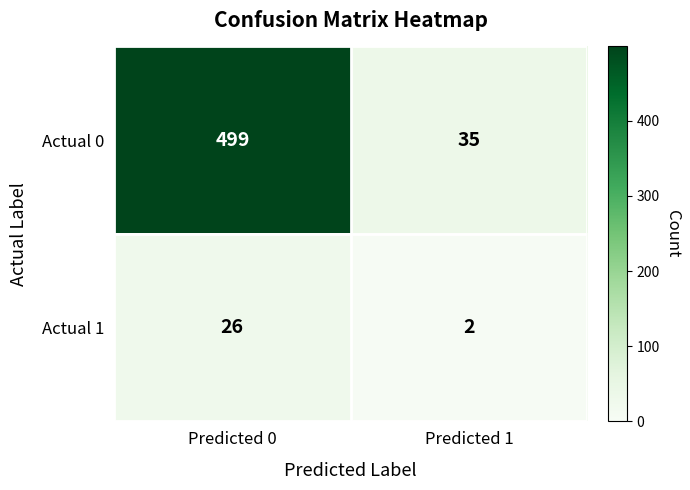

Which series has the largest range (max minus min)?

Actual 0